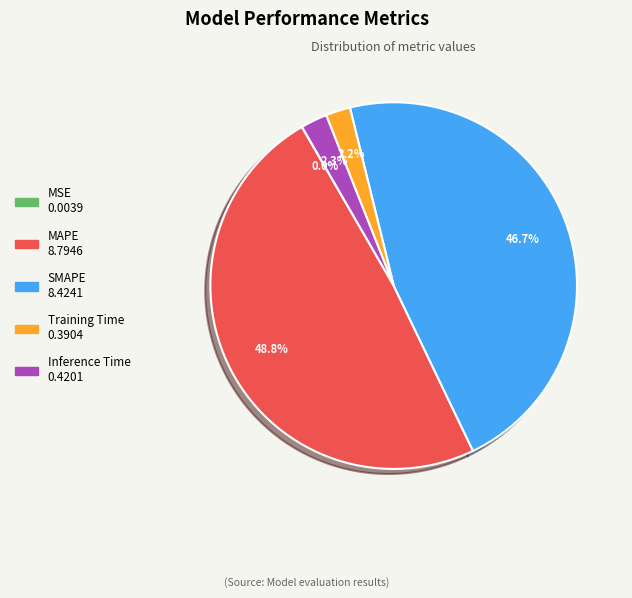

What portion of the pie excludes SMAPE?

53.3%